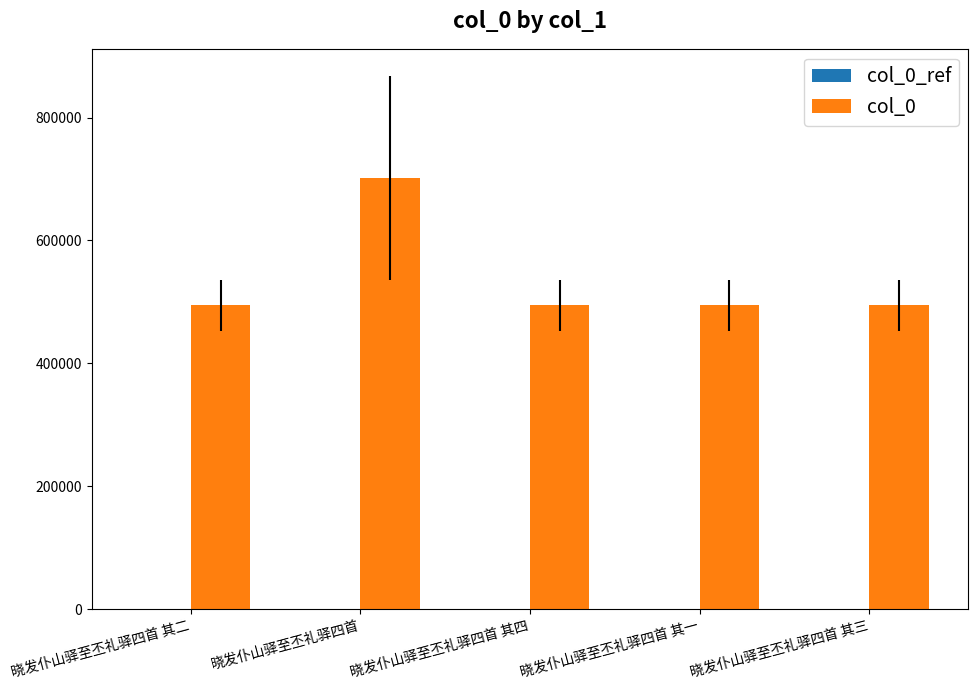

Does the chart contain any negative values?

No